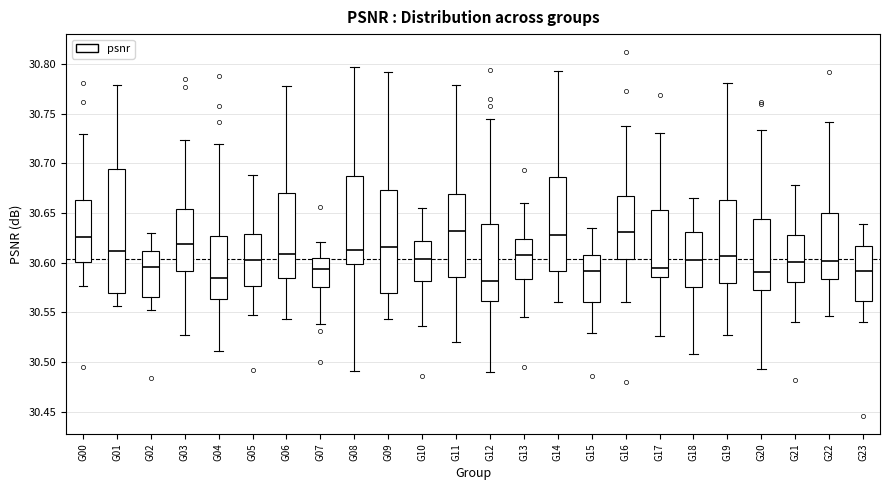

Which box is the tallest, from its lower edge to its upper edge?

G01